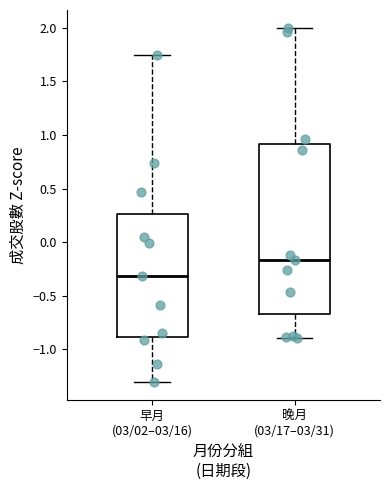

Reading left to right, read every box against the y-axis: the position of its median line, the range the box covers, and the ends of its whiskers. The values are not printed on the chart, so give them approximately, as read against the axis.

早月 (03/02–03/16): median -0.30, box -0.90 to 0.25, whiskers -1.30 to 1.75
晚月 (03/17–03/31): median -0.15, box -0.65 to 0.90, whiskers -0.90 to 2.00